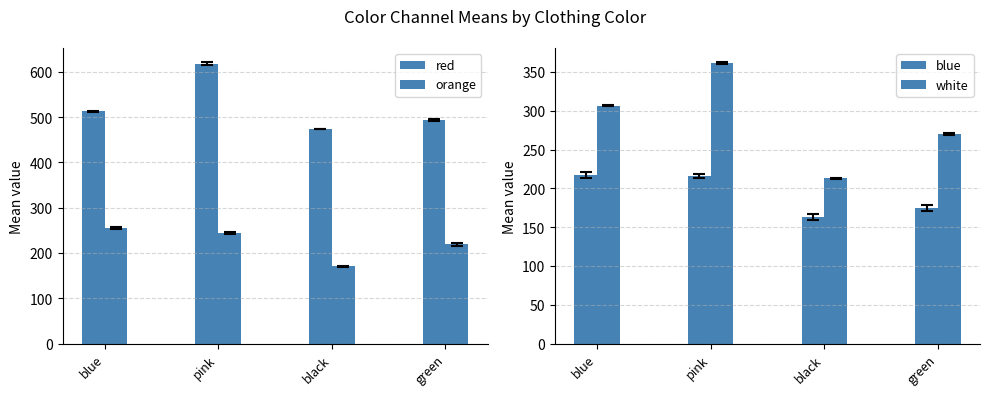

What are all the series names shown in the legend?

red, orange, blue, white